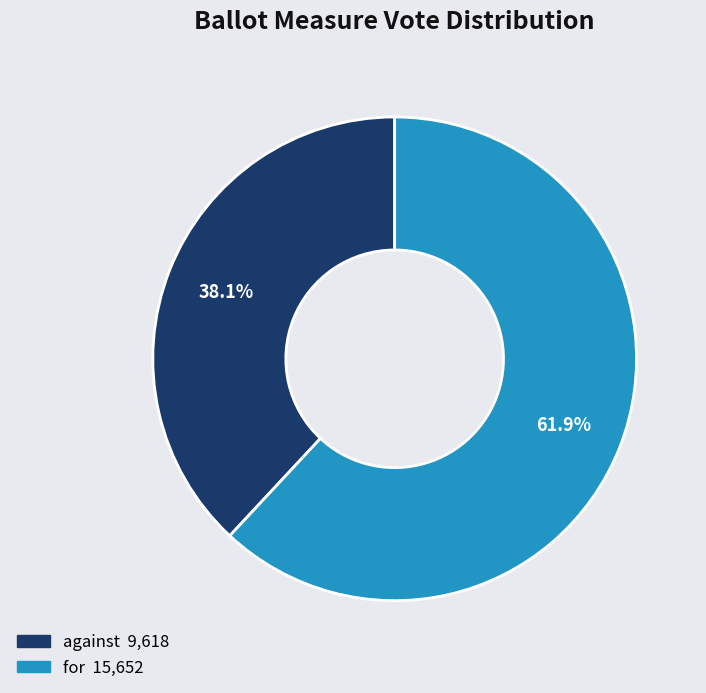

To the nearest percent, what is the difference between the largest and smallest slice percentages?

24%